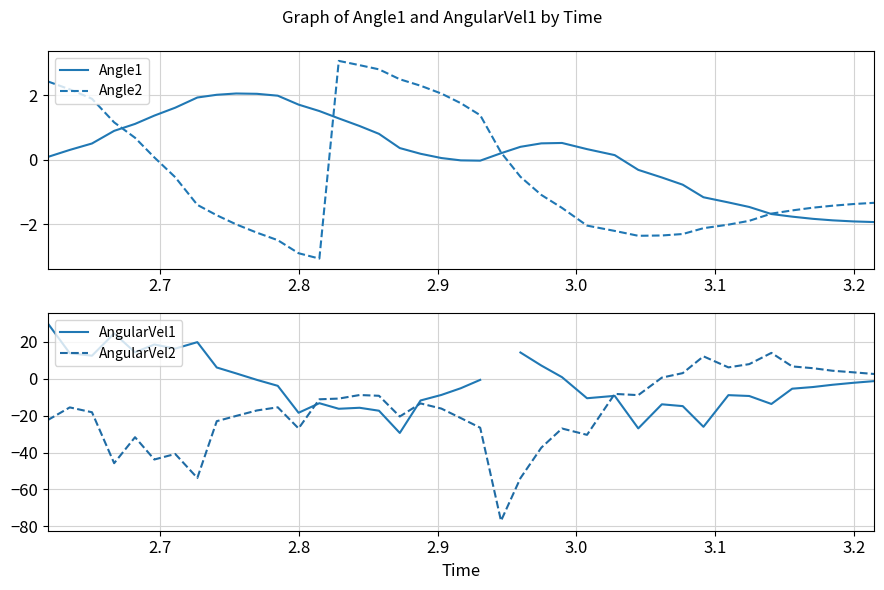

What is the lowest value of the Angle2 series?

-3.1